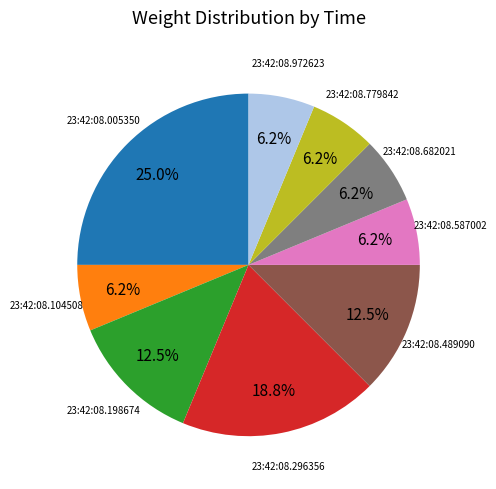

To the nearest percent, what portion does 23:42:08.296356 represent?

19%